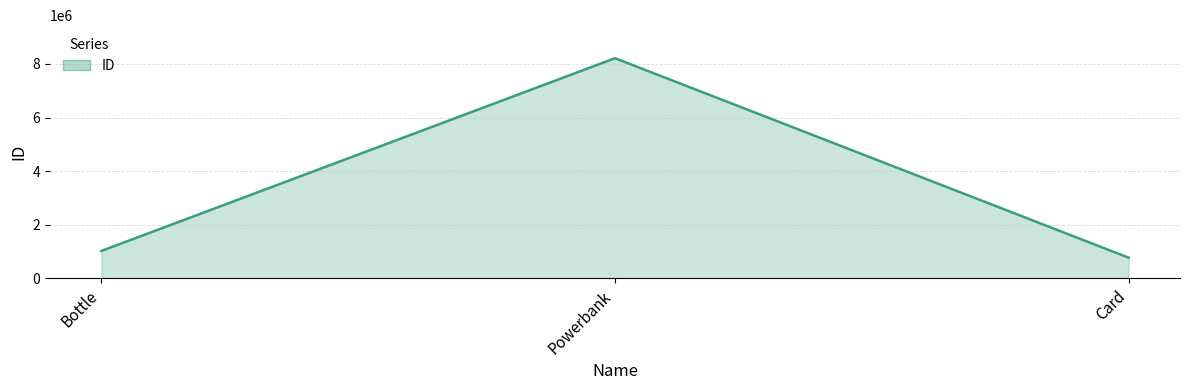

How many lines are shown in the chart?

1